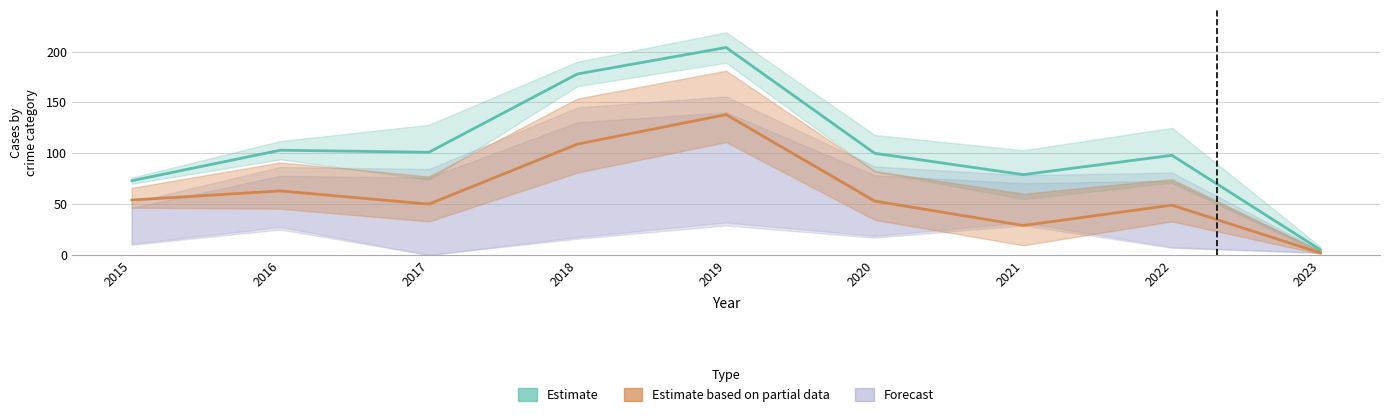

What is the difference between the highest and lowest values at 2023?

5